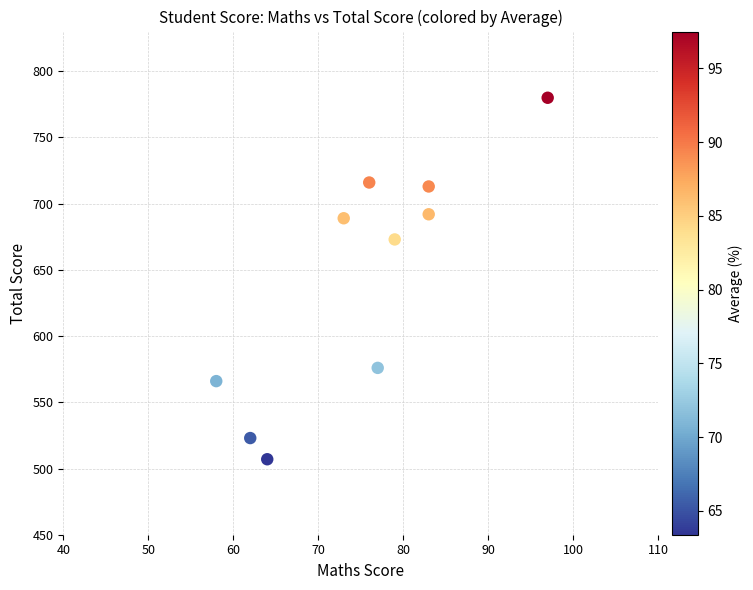

What Y value in the scatter plot is closest to 643?

673